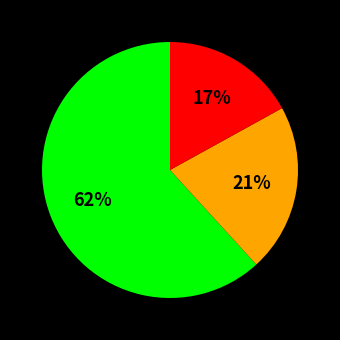

To the nearest percent, what is the difference between the largest and smallest slice percentages?

45%